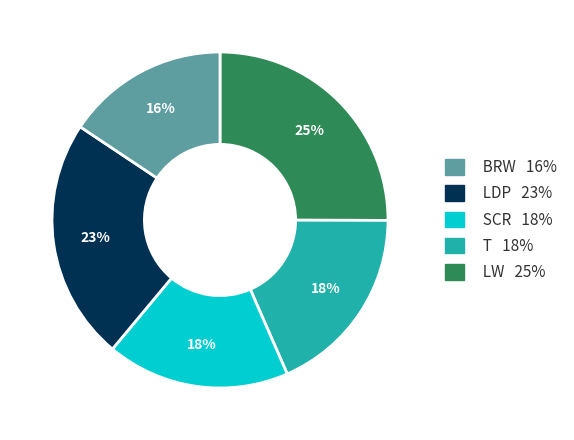

How many segments does this pie chart have?

5